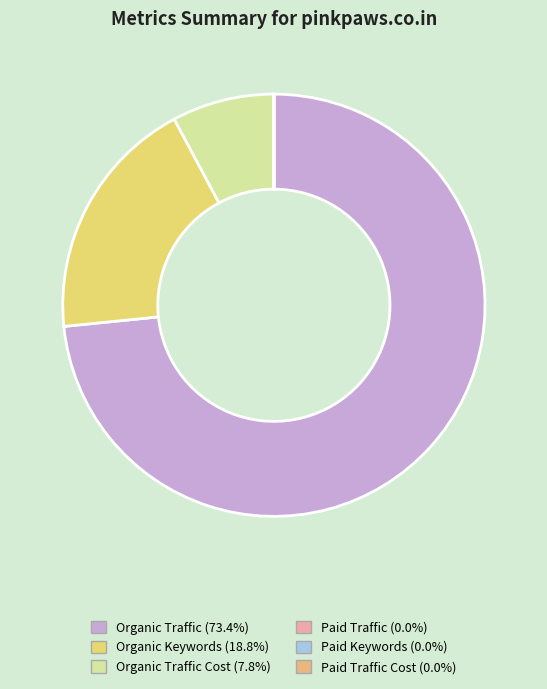

How many slices are in this pie chart?

6